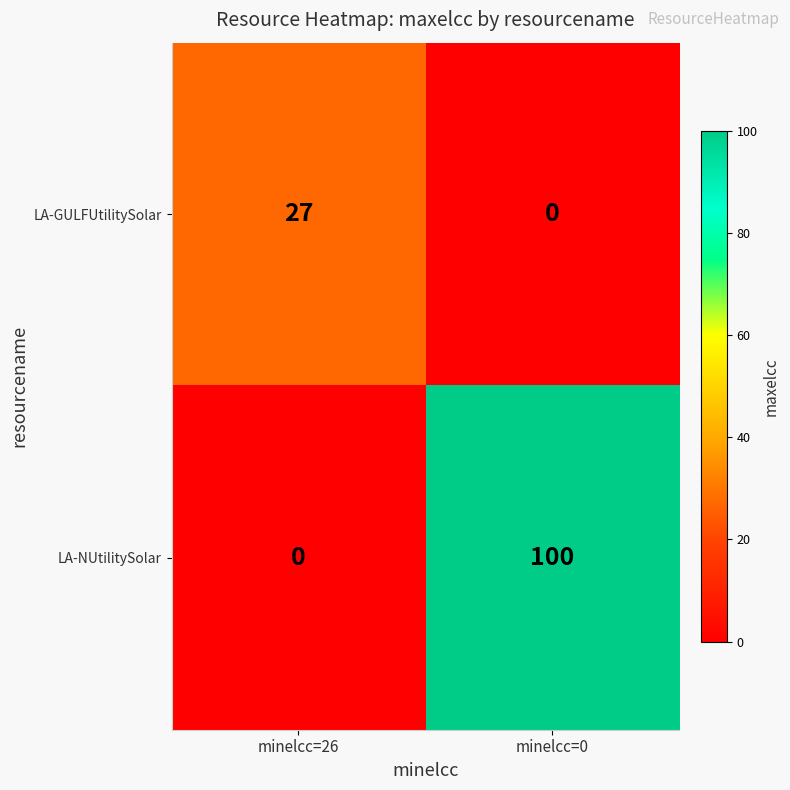

Which series changed the most between minelcc=26 and minelcc=0?

LA-NUtilitySolar